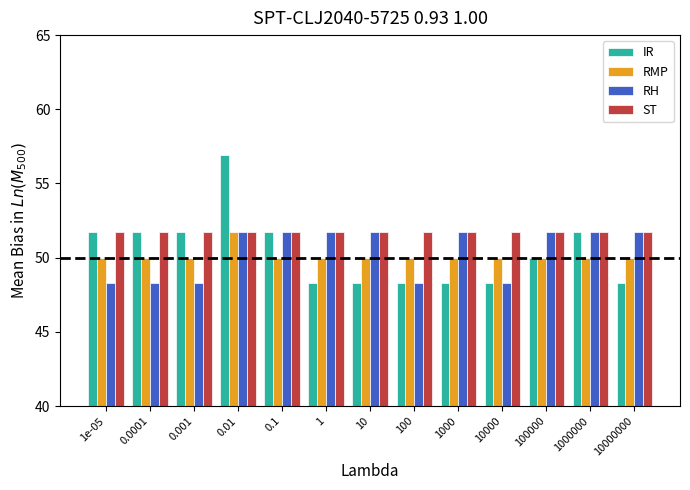

What are all the series names shown in the legend?

IR, RMP, RH, ST